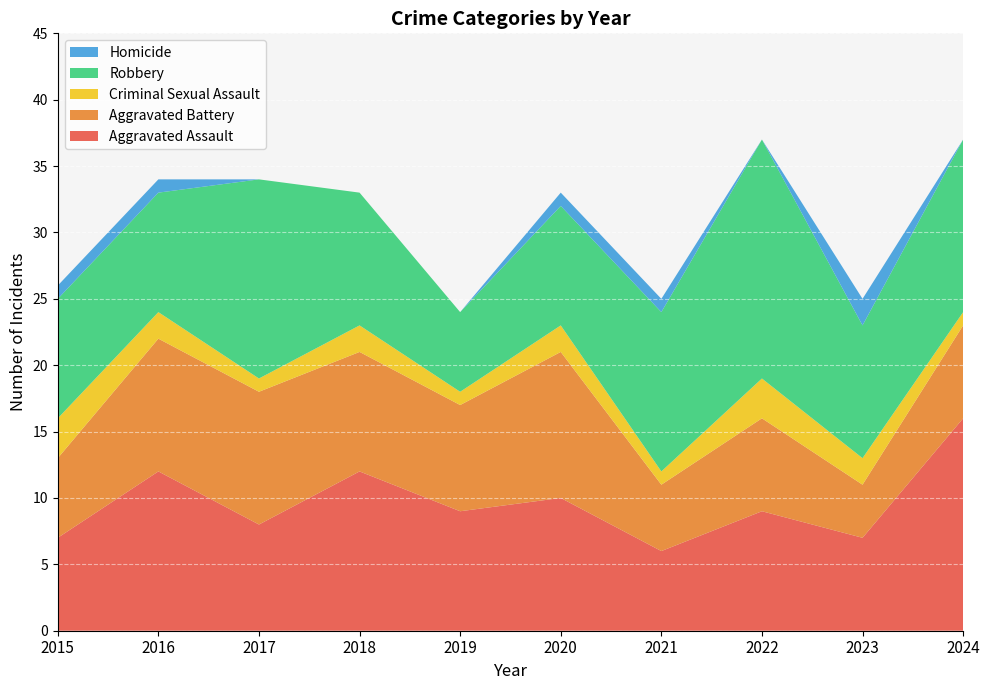

Reading right to left, list all the values displayed in this chart.

Aggravated Assault: 16	7	9	6	10	9	12	8	12	7
Aggravated Battery: 7	4	7	5	11	8	9	10	10	6
Criminal Sexual Assault: 1	2	3	1	2	1	2	1	2	3
Robbery: 13	10	18	12	9	6	10	15	9	9
Homicide: 0	2	0	1	1	0	0	0	1	1